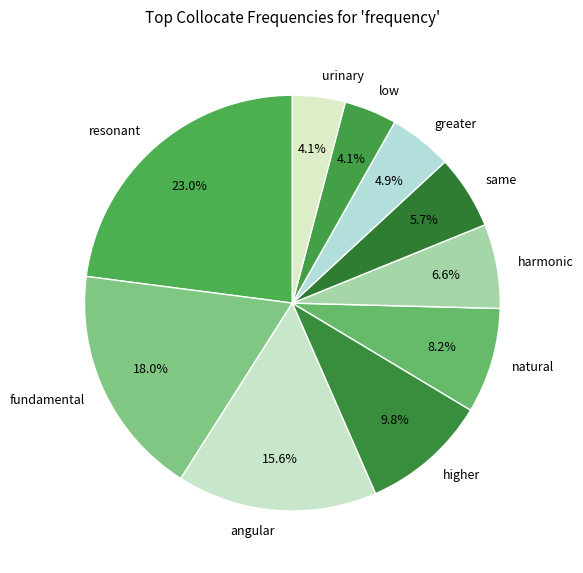

To the nearest percent, what percentage of the pie is angular?

16%